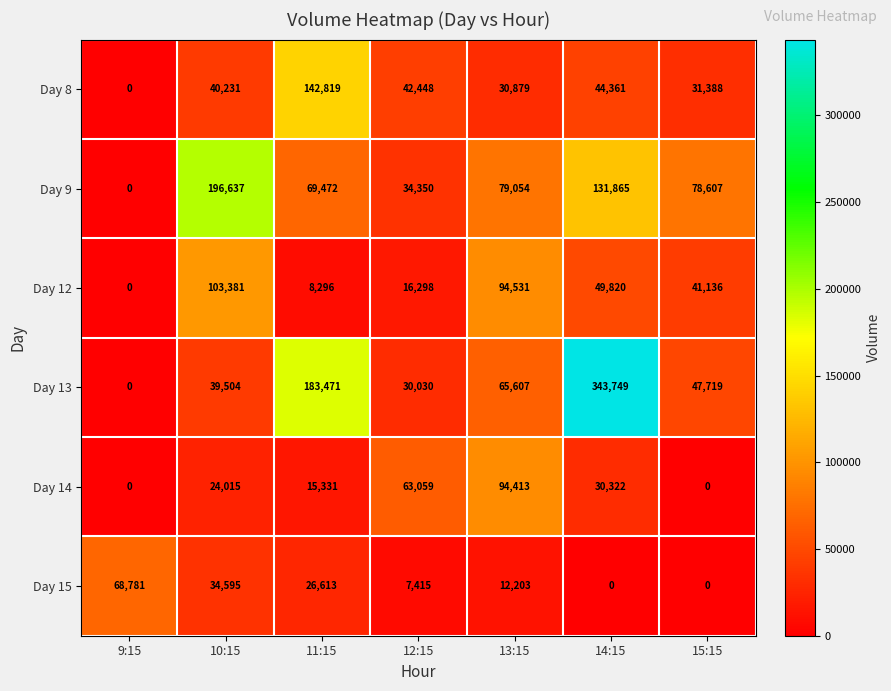

What is the maximum value shown in the chart?

343749